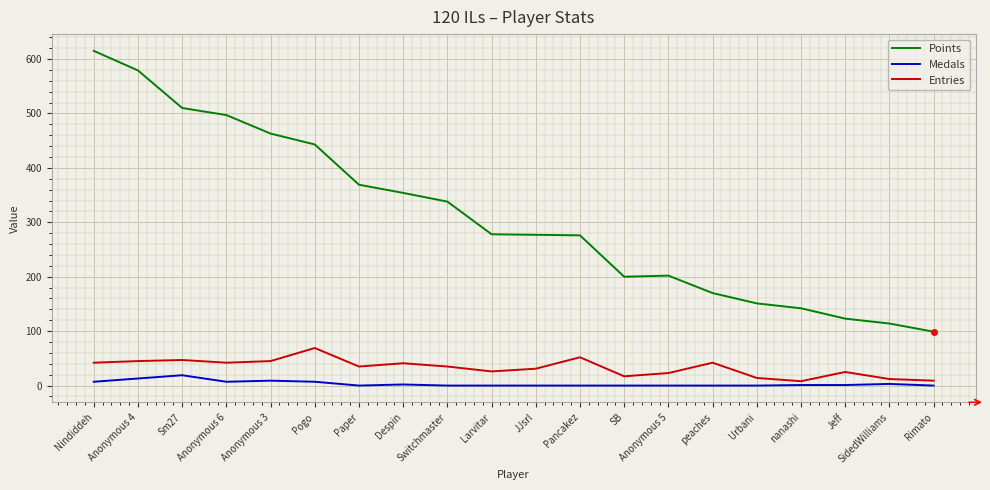

List the series in order of their peak value, lowest first.

Medals, Entries, Points